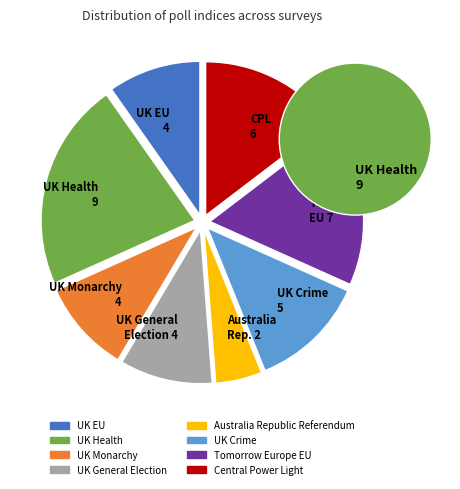

What is the change in value from UK Health to UK Monarchy?

-5